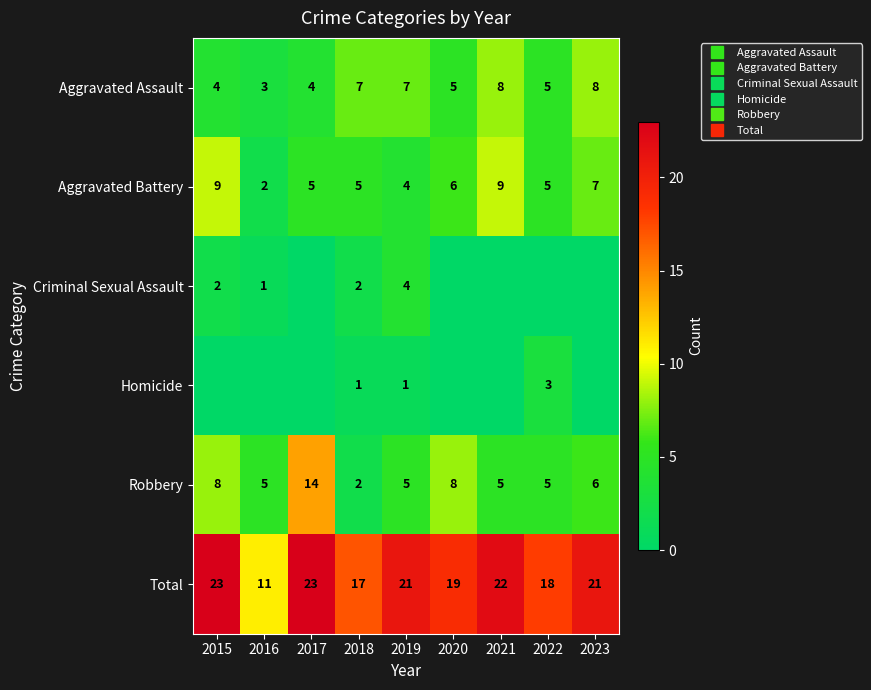

Which category has the lowest value across all series?

2017